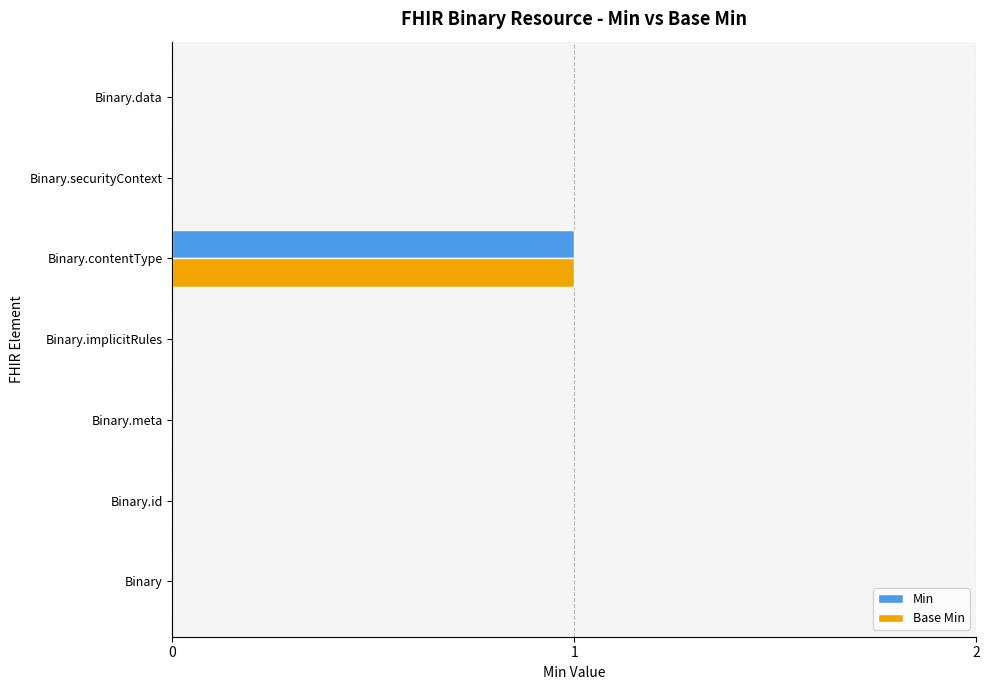

The value of Base Min at Binary.id is 0. True or false?

True